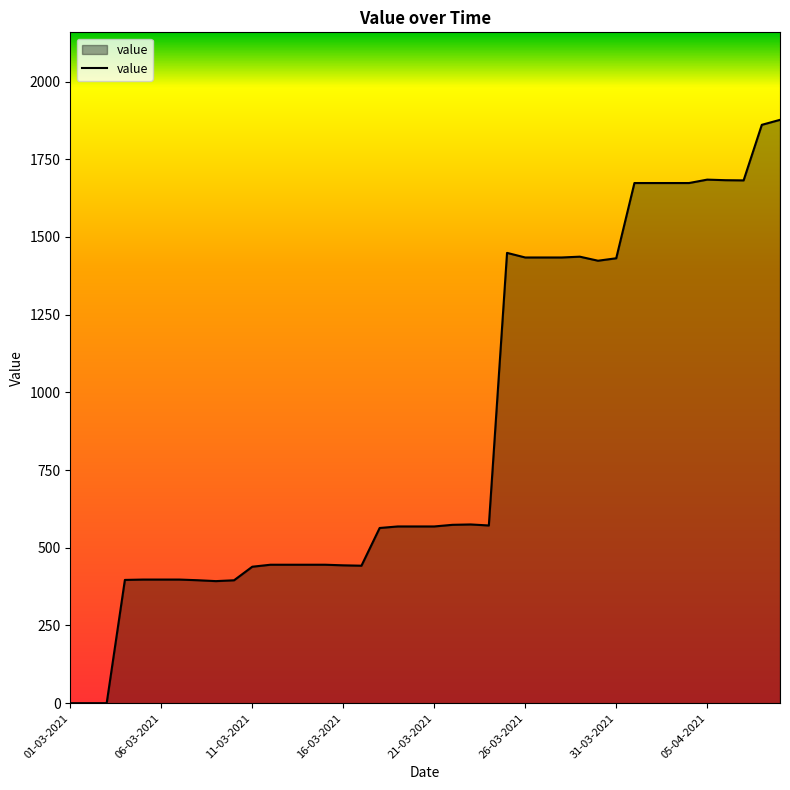

What is the difference between the maximum and minimum values?

1876.9